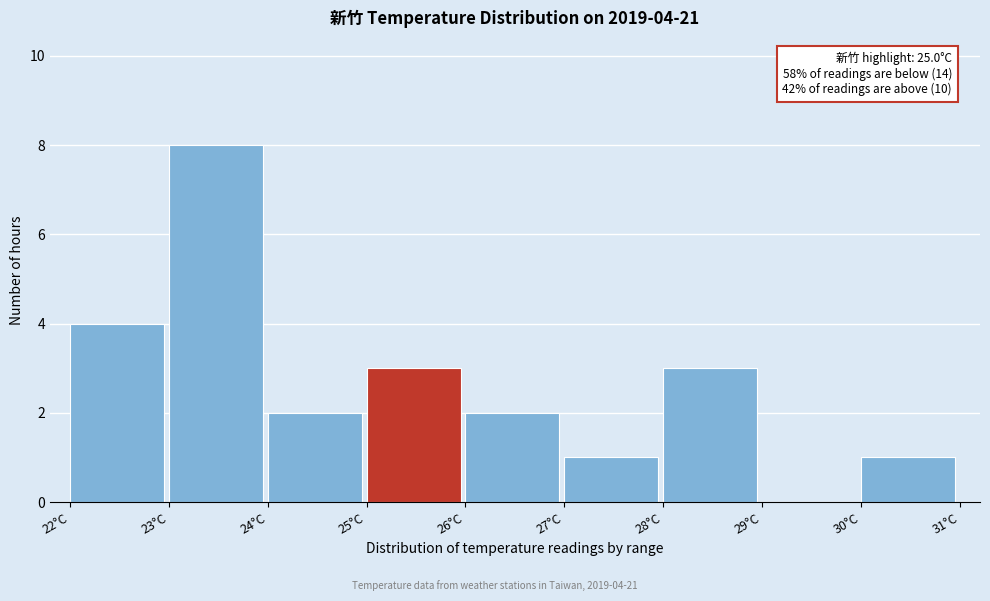

Which range on the x-axis has the tallest bar?

23 to 24